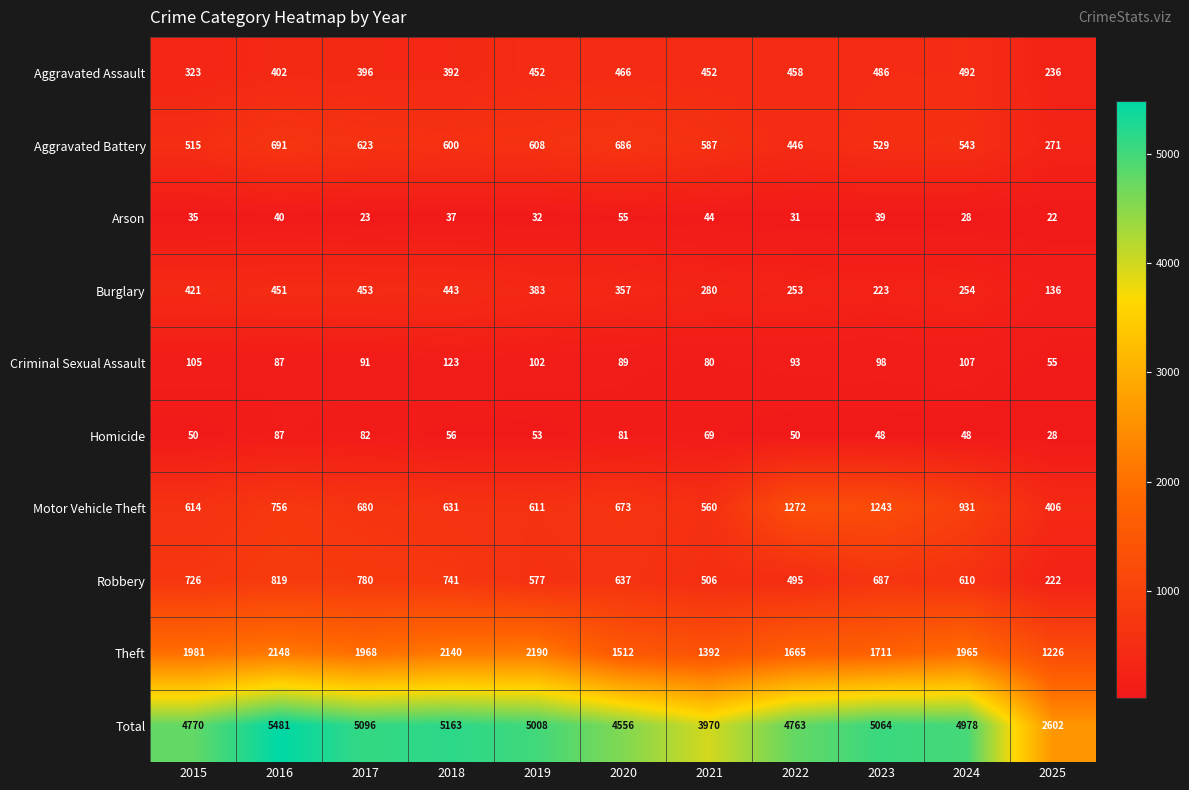

At which label does Aggravated Battery reach its peak?

2016